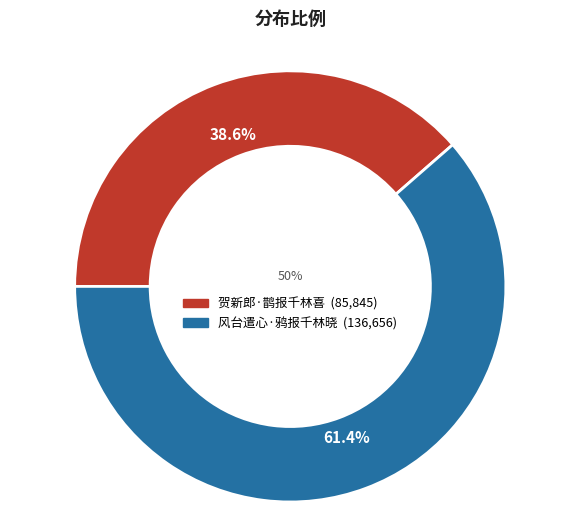

Does any single category account for the majority?

Yes